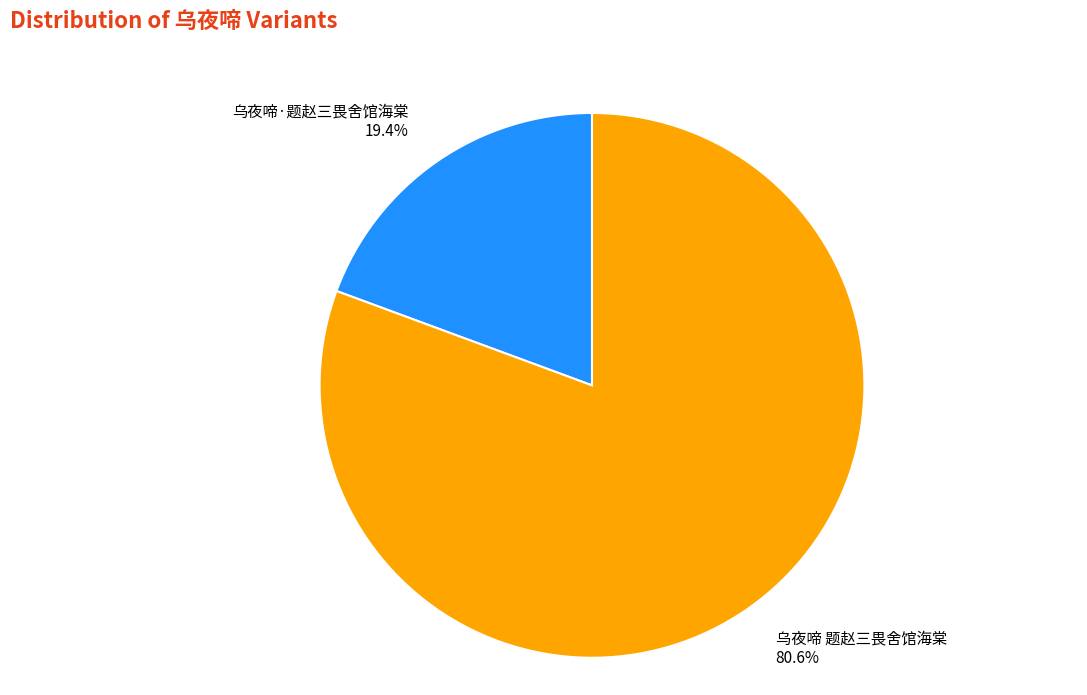

What is the largest slice in the pie chart?

乌夜啼 题赵三畏舍馆海棠